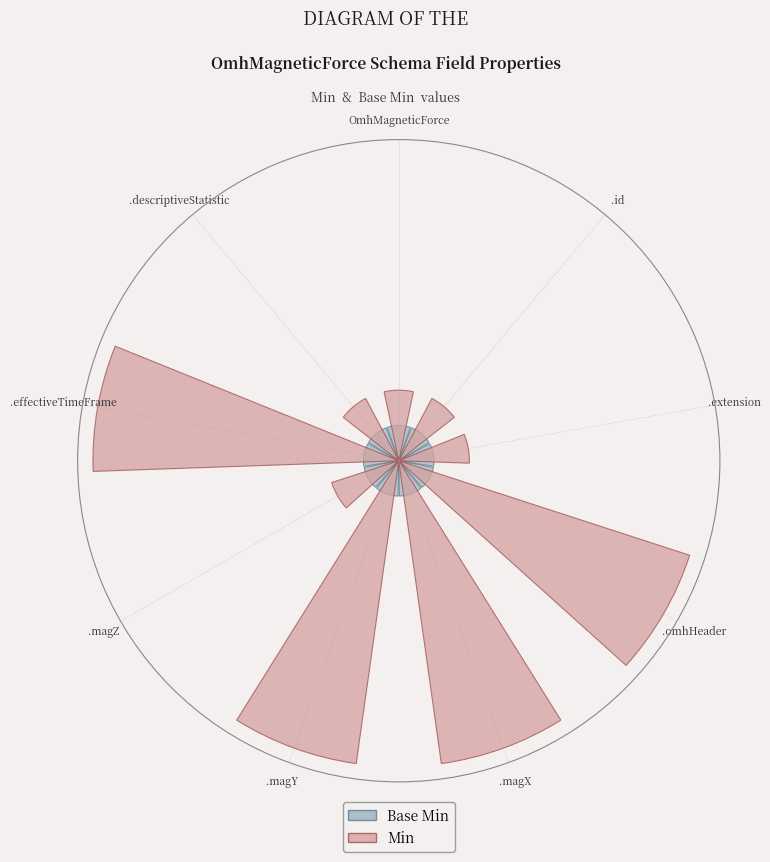

What is the value of the Base Min bar at the 4th from the left?

0.1